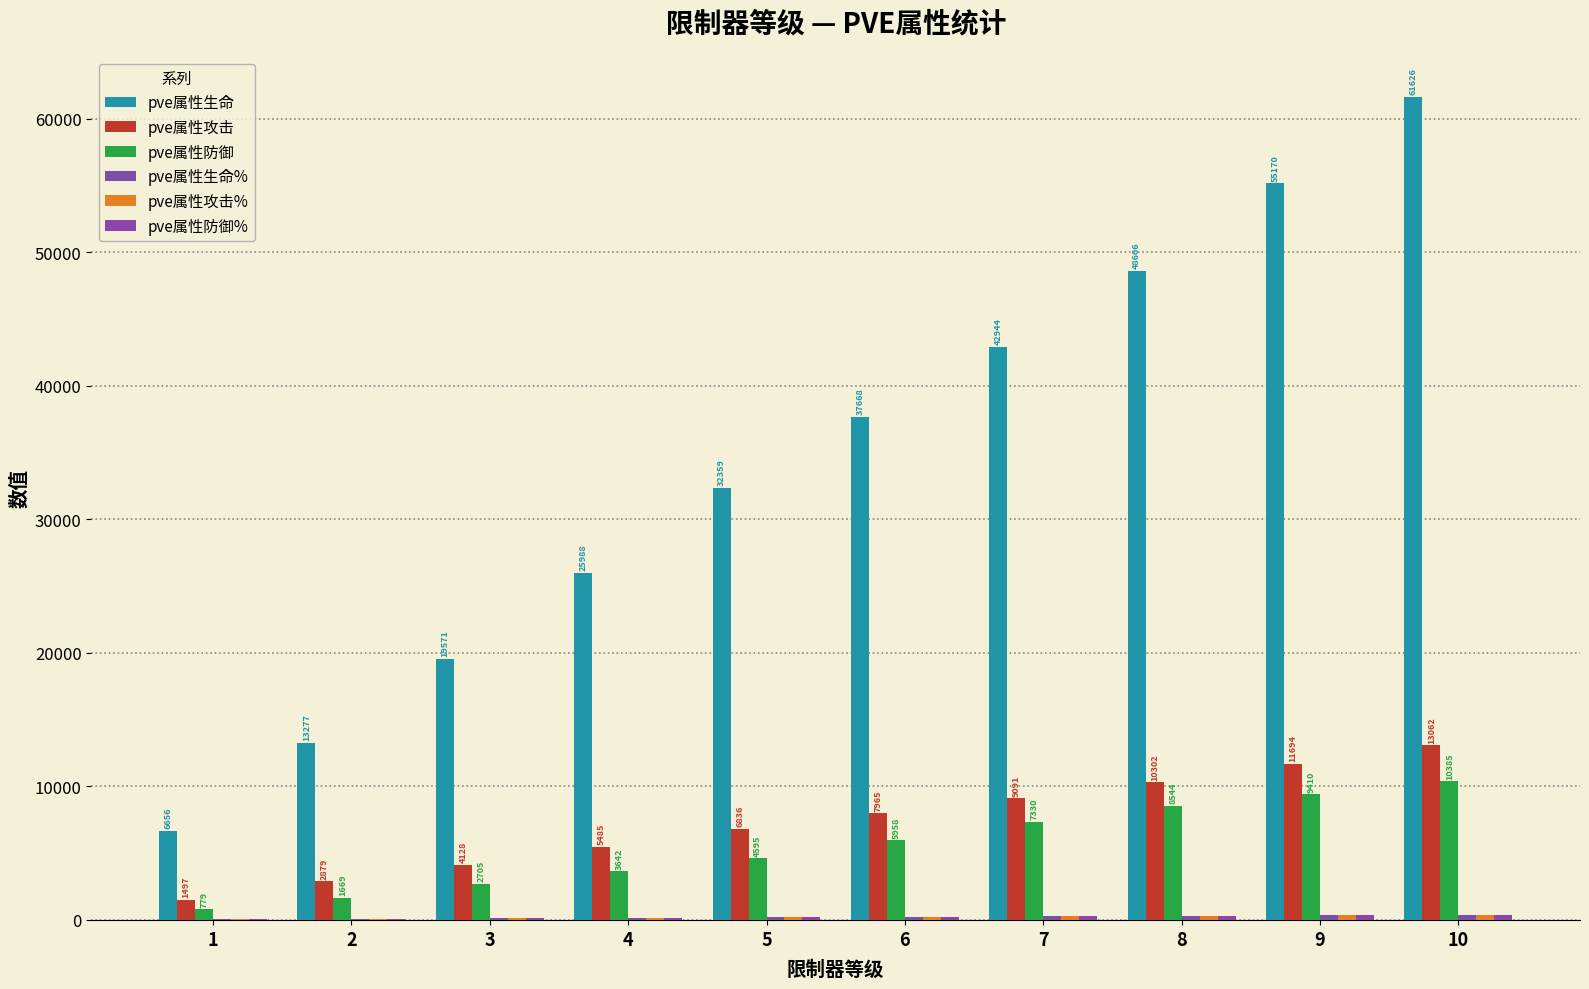

What is the spread (max minus min) of values at 9?

54835